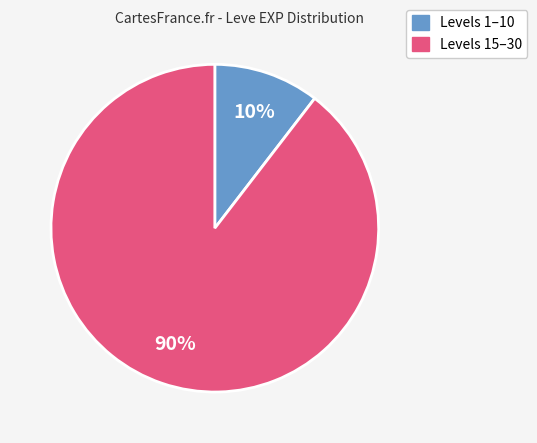

Is there any slice that represents more than half of the pie?

Yes